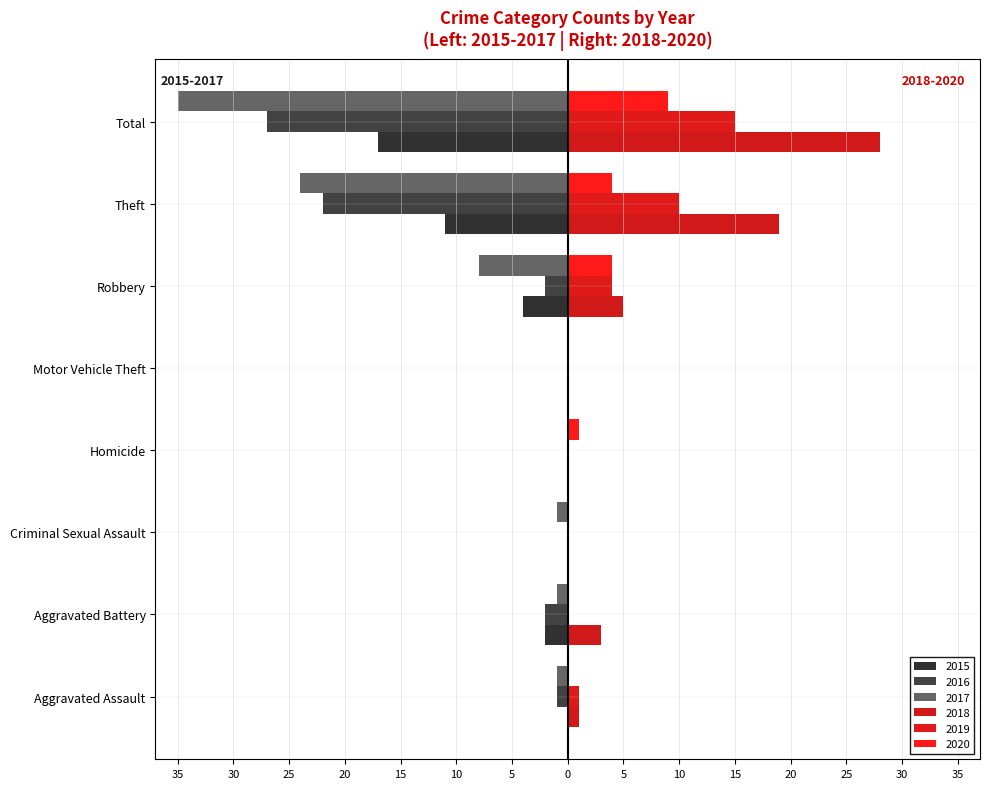

What is the sum of all 2017 values?

-70